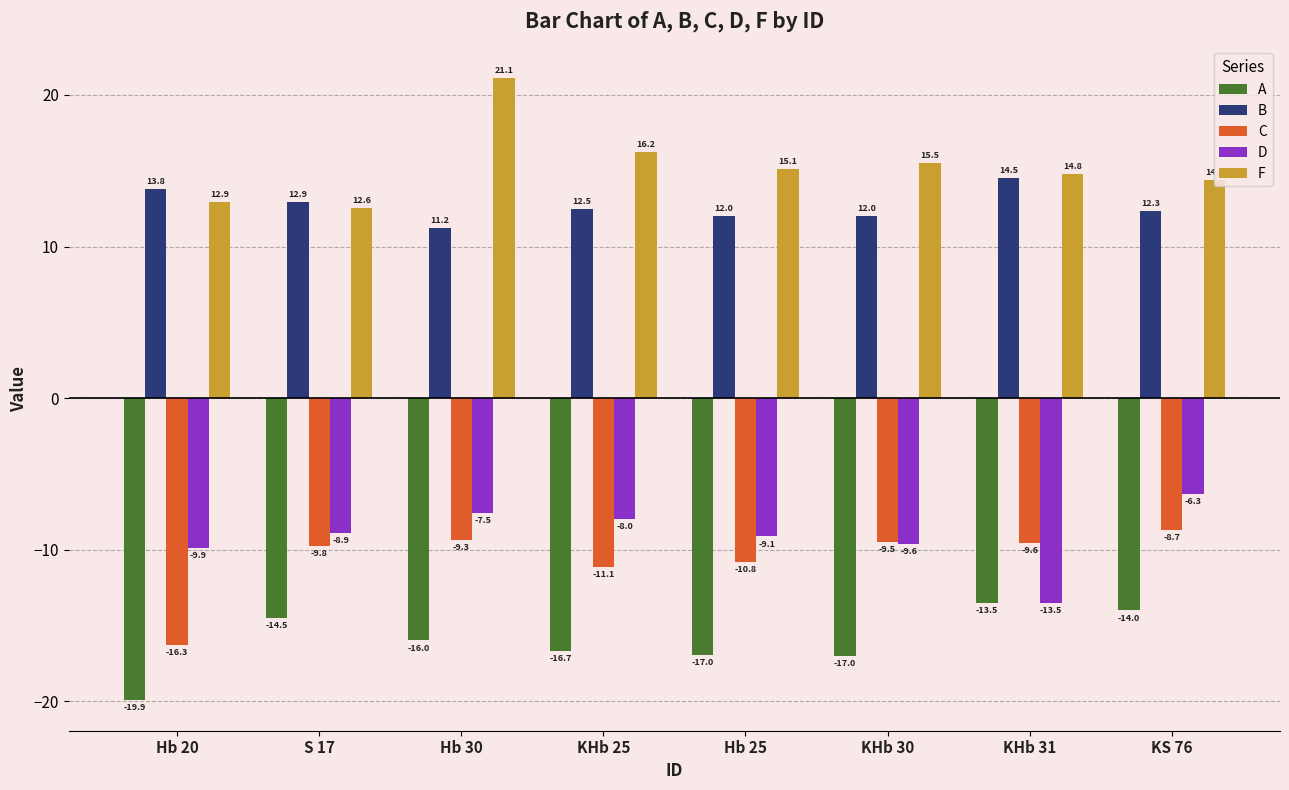

Is the value of F at Hb 25 greater than the value of C at KS 76?

Yes